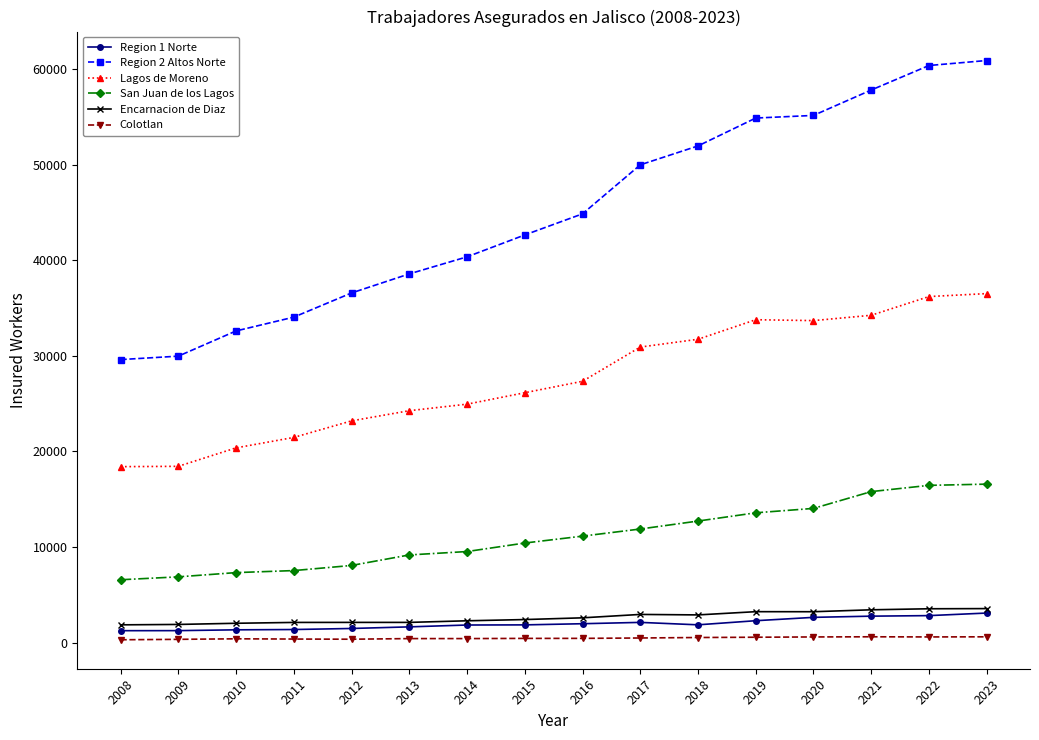

True or false: Colotlan has more than 1 points higher than both neighbors.

True